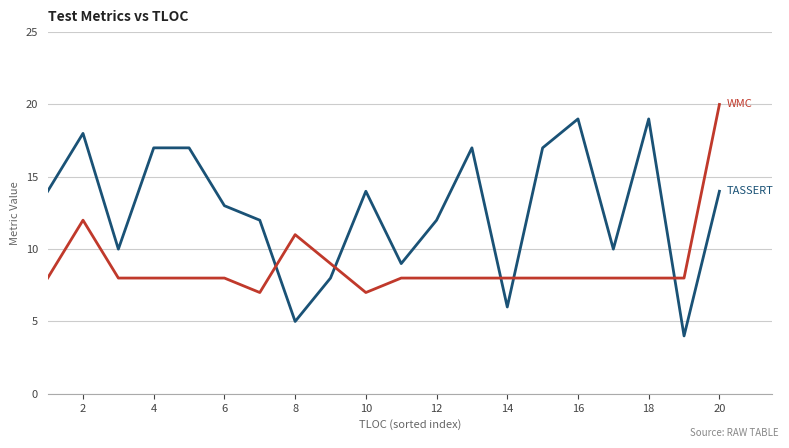

What is the greatest value displayed?

20